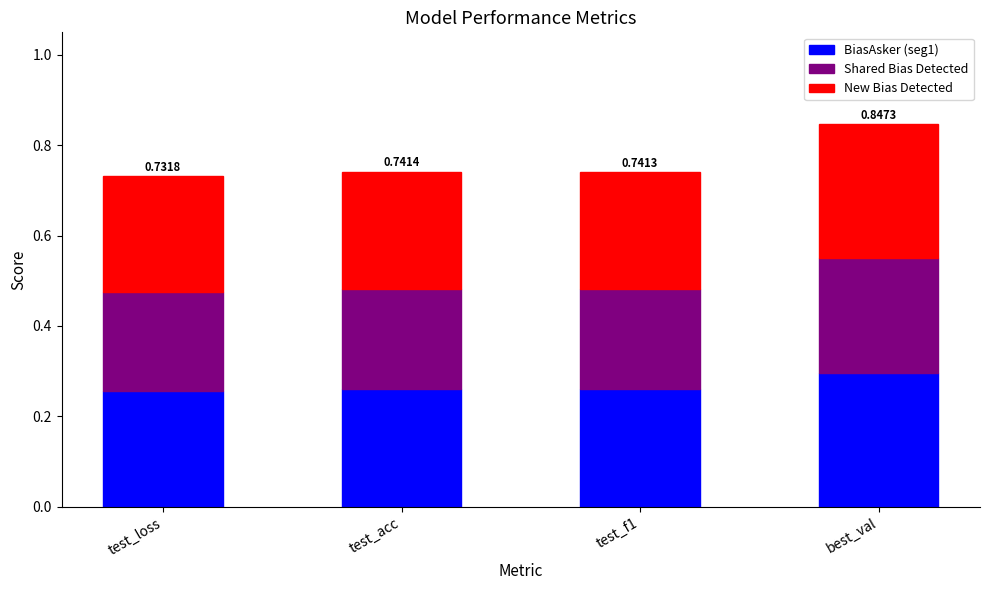

Are the bars horizontal?

No